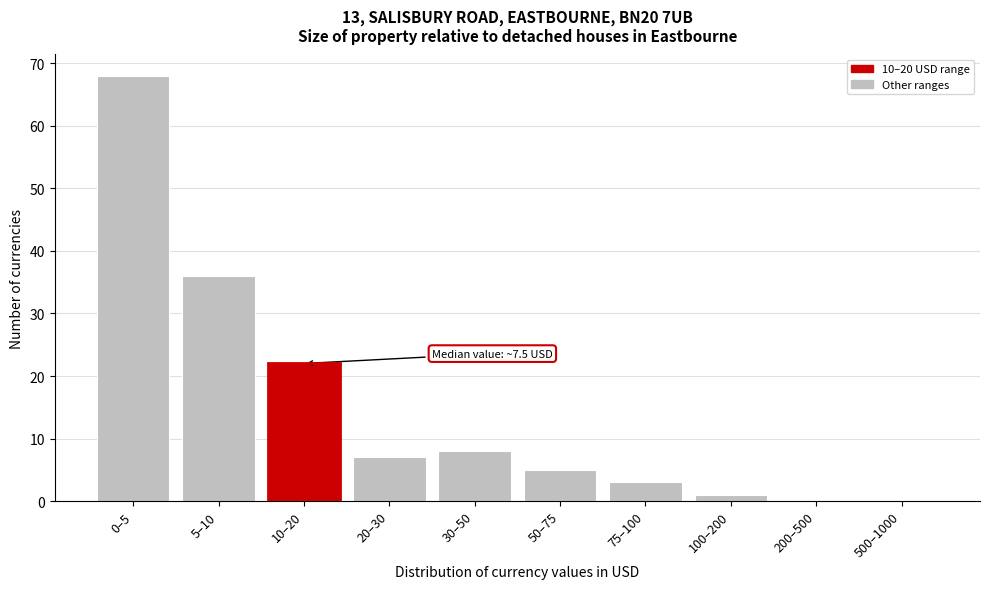

Reading left to right, extract all data points from this chart.

0–5=68	5–10=36	10–20=22	20–30=7	30–50=8	50–75=5	75–100=3	100–200=1	200–500=0	500–1000=0